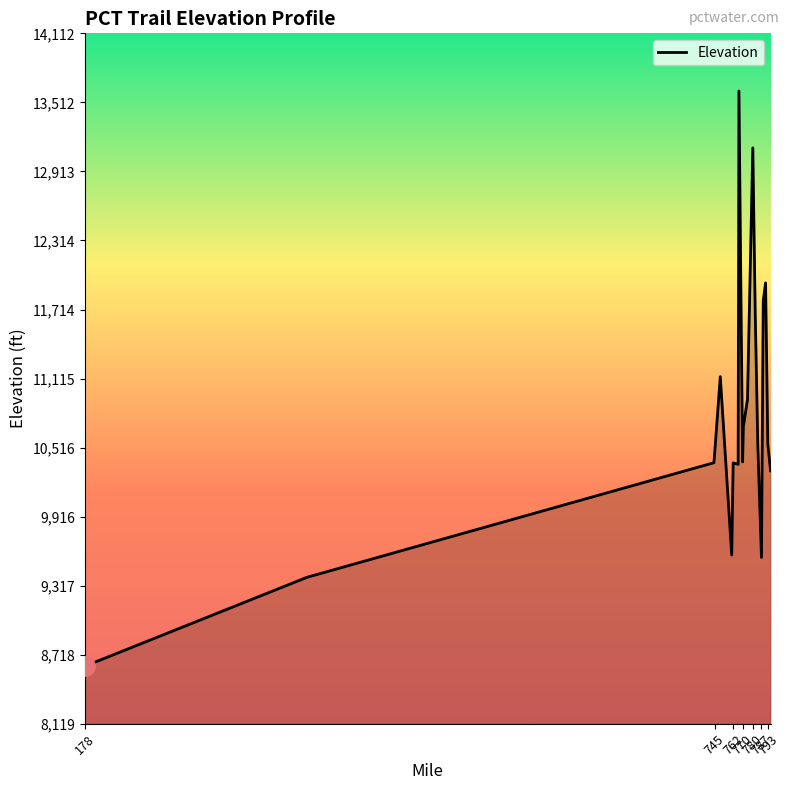

What is the difference between the maximum and minimum values?

4993